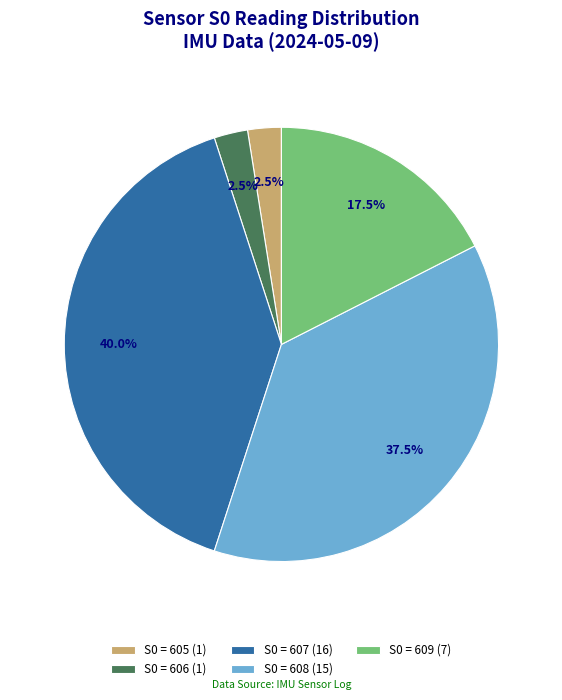

Is there a majority slice in this chart?

No